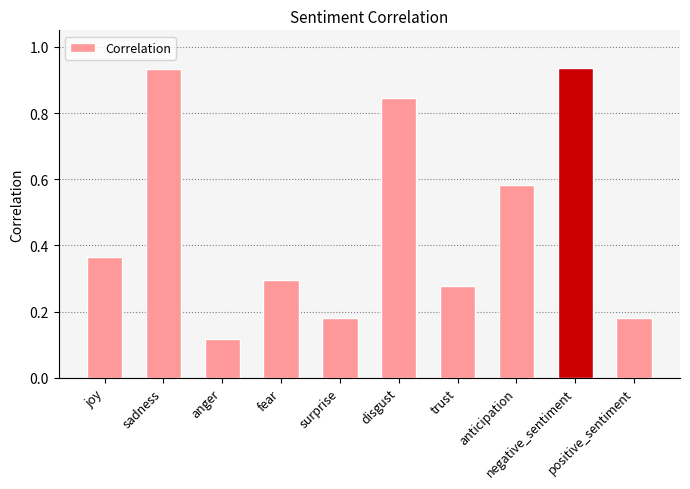

What is the sum of all values?

4.7